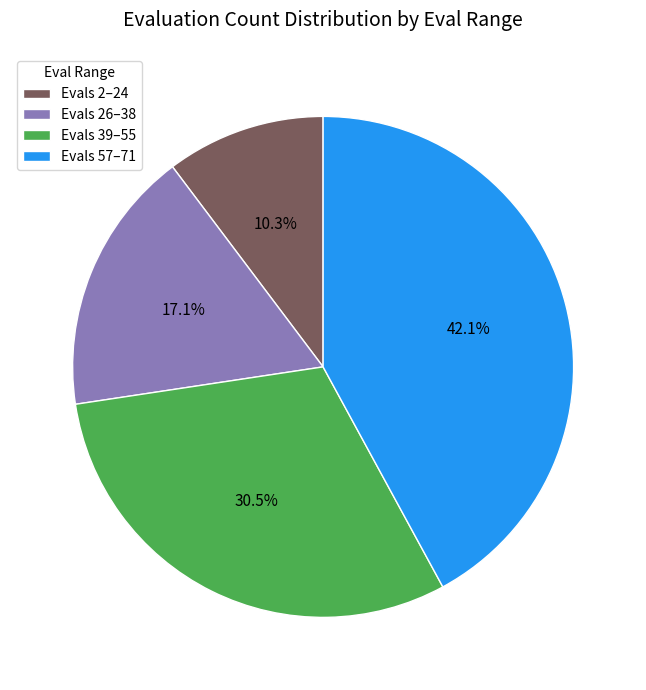

What is the largest slice in the pie chart?

Evals 57–71